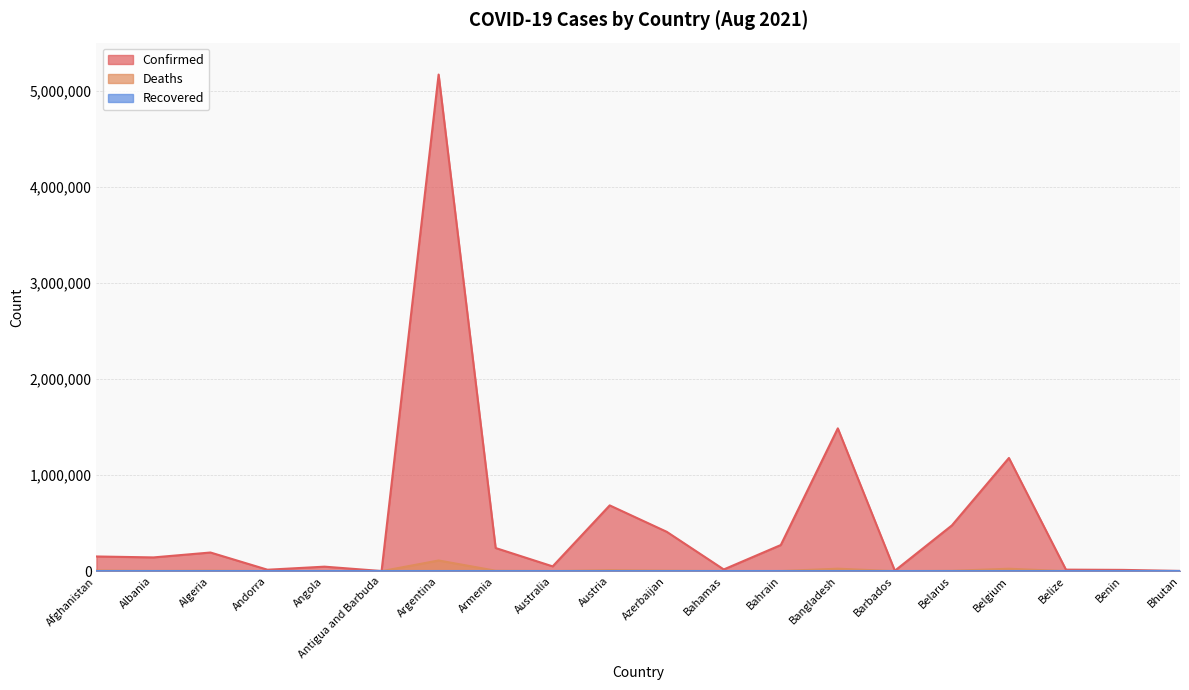

At how many categories does at least one series exceed 4263593?

1